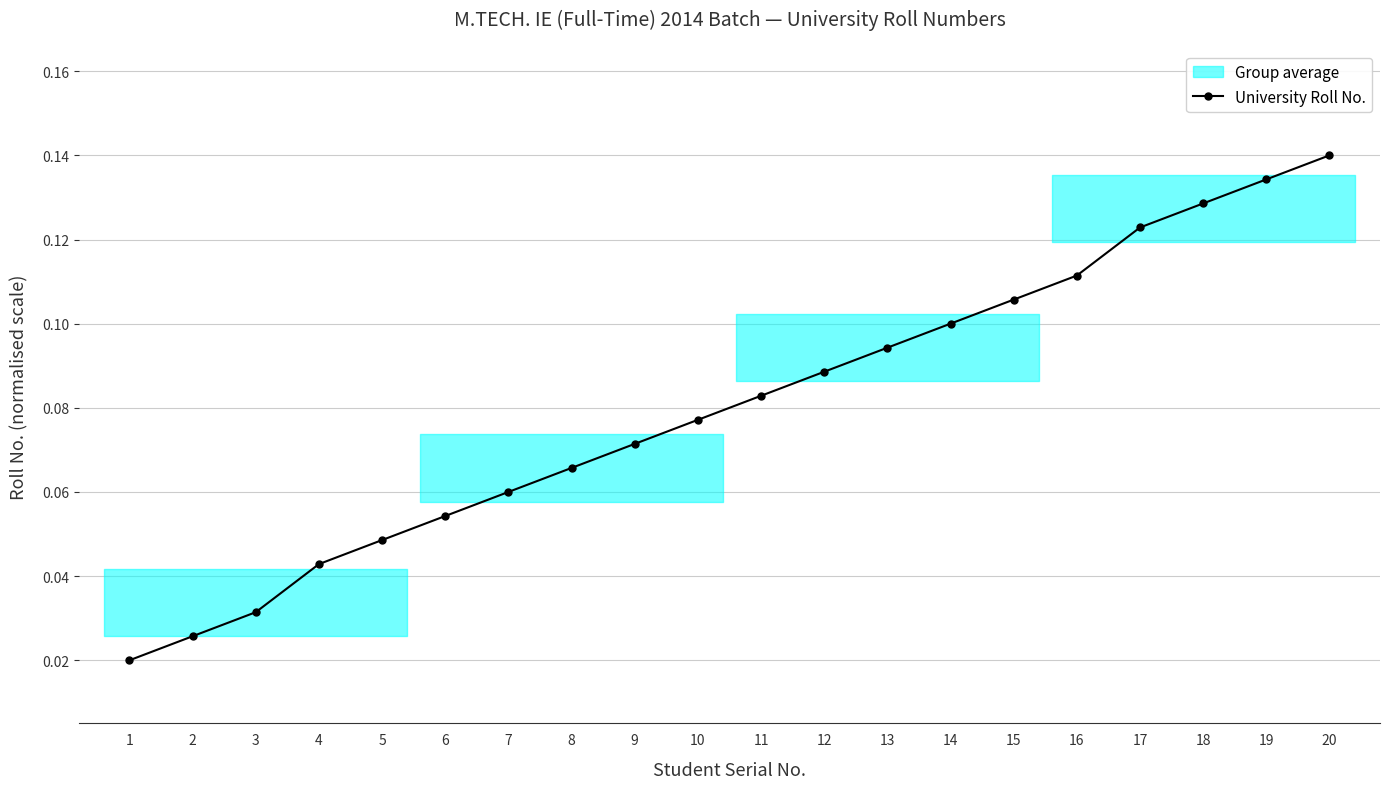

How many categories are shown in the chart?

20